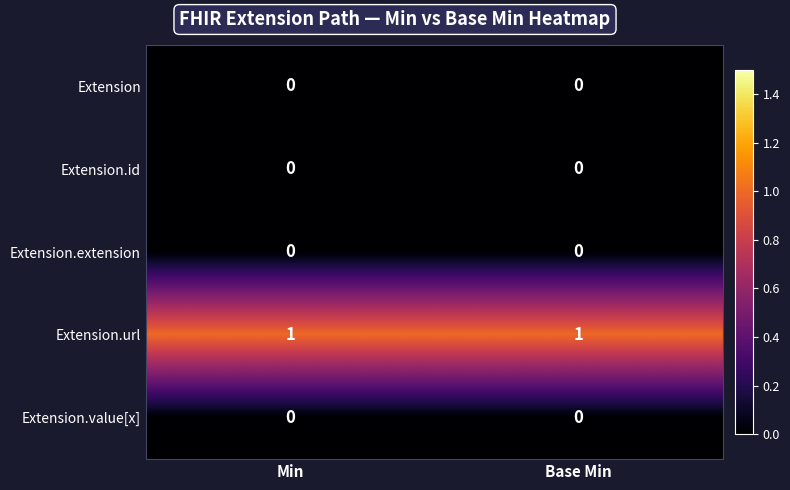

Which series has the largest total across all categories?

Extension.url